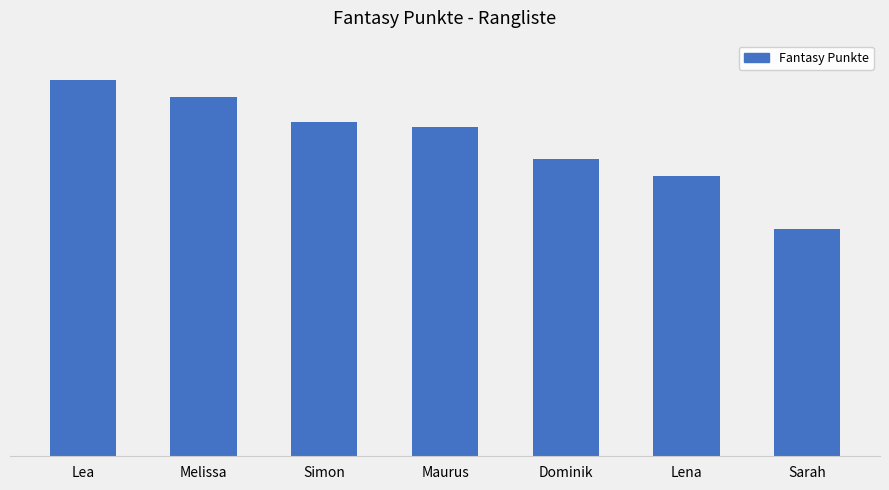

What is the greatest value displayed?

3624